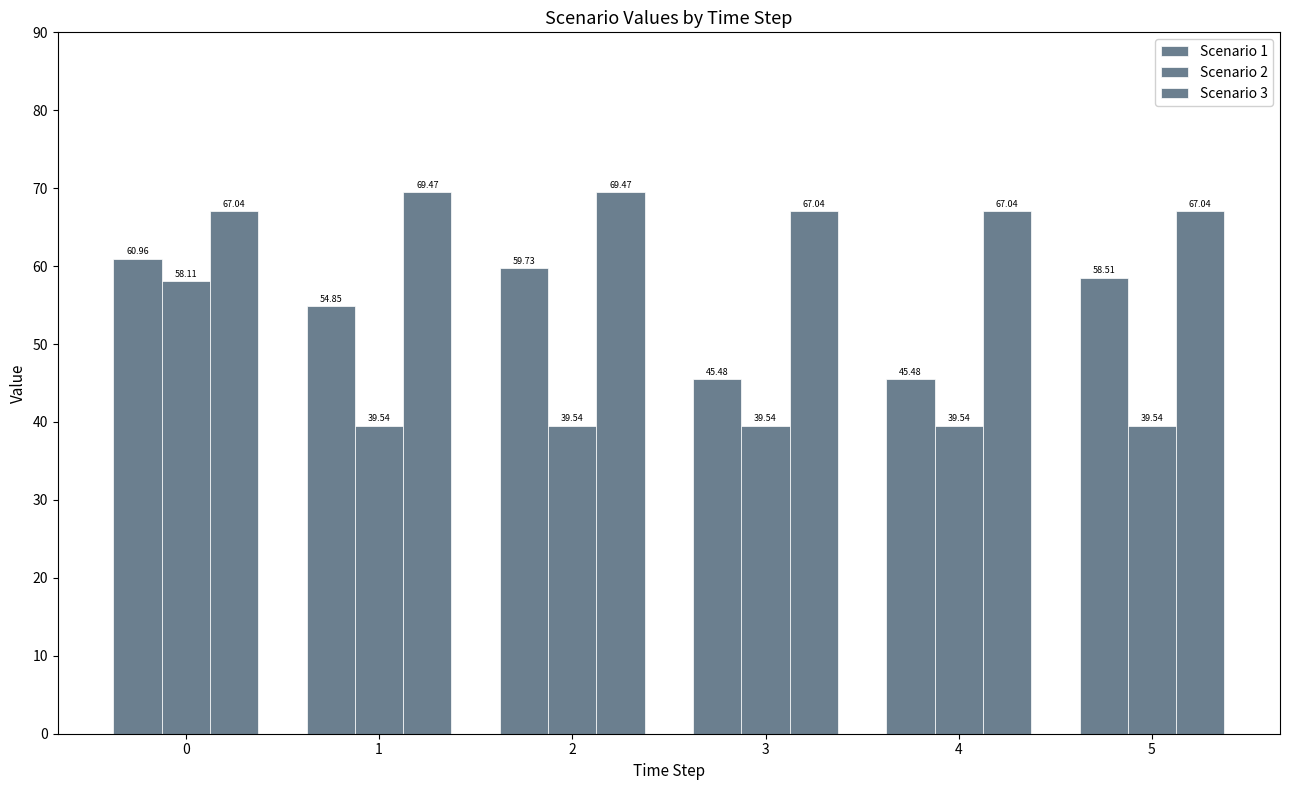

How many bars are there in total?

18